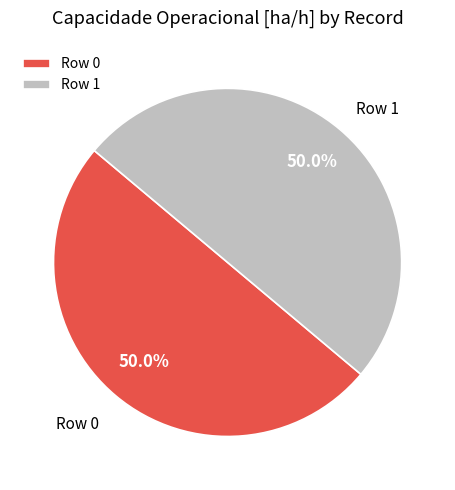

Count the number of slices in the pie.

2